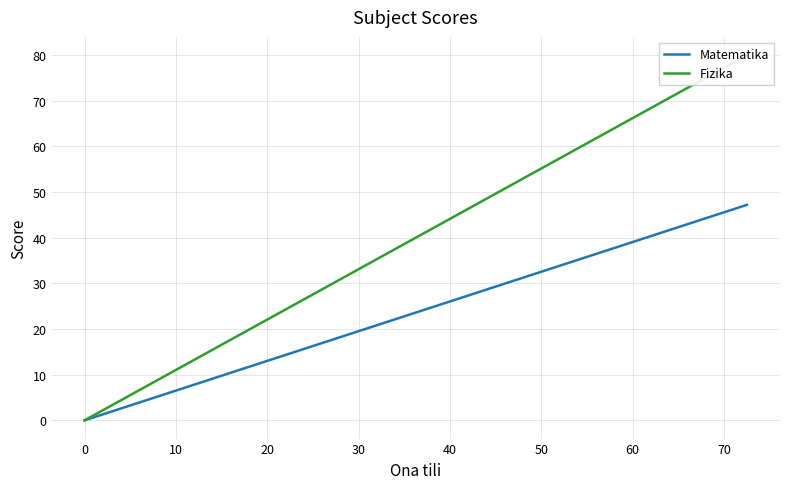

True or false: Fizika and Matematika cross at least once.

False